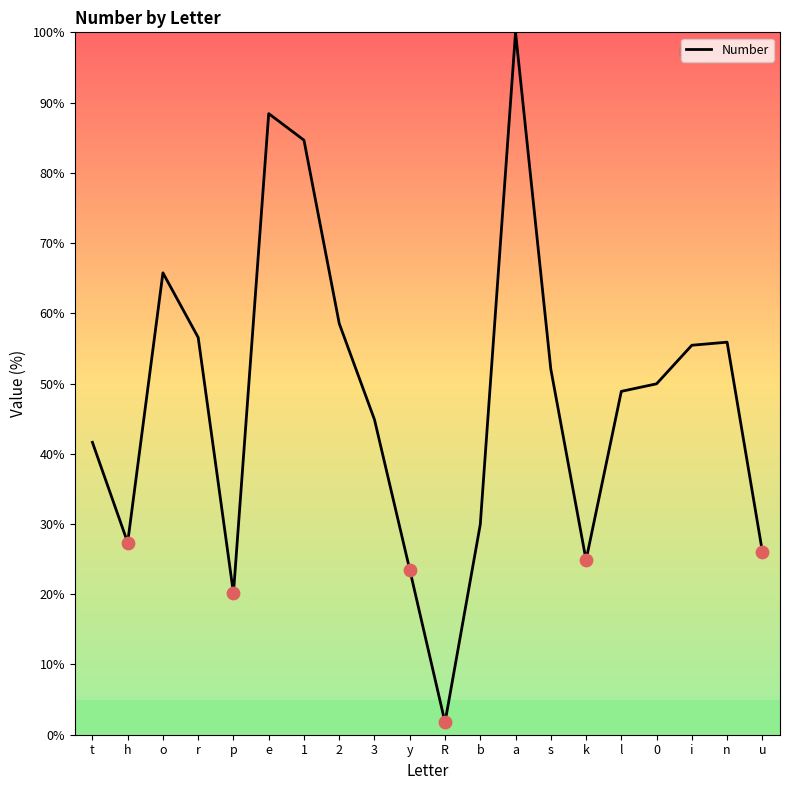

What is the change in value from o to n?

-9.9